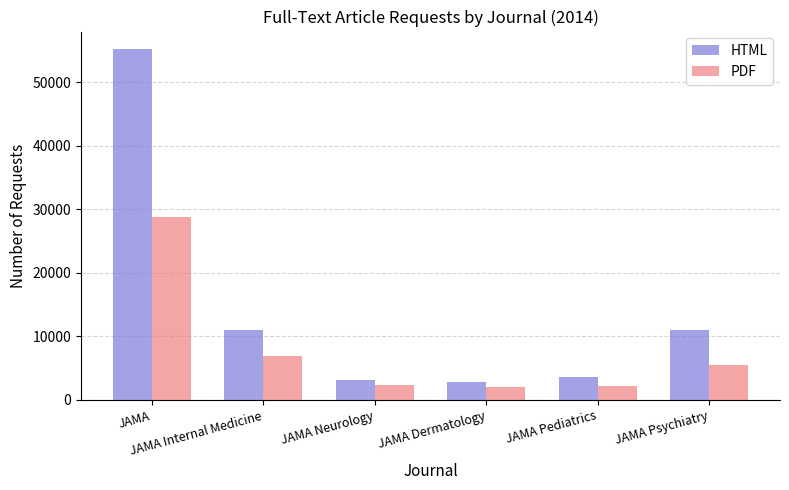

Where does the PDF series first go above 5496?

JAMA